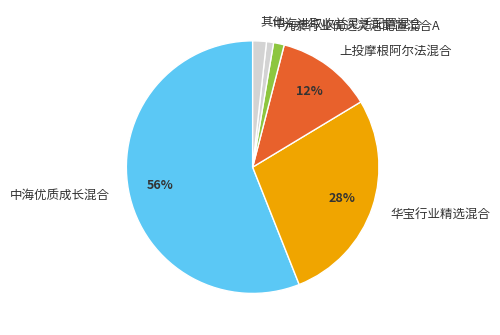

The 上投摩根阿尔法混合 slice represents 5% of the pie. True or false?

False